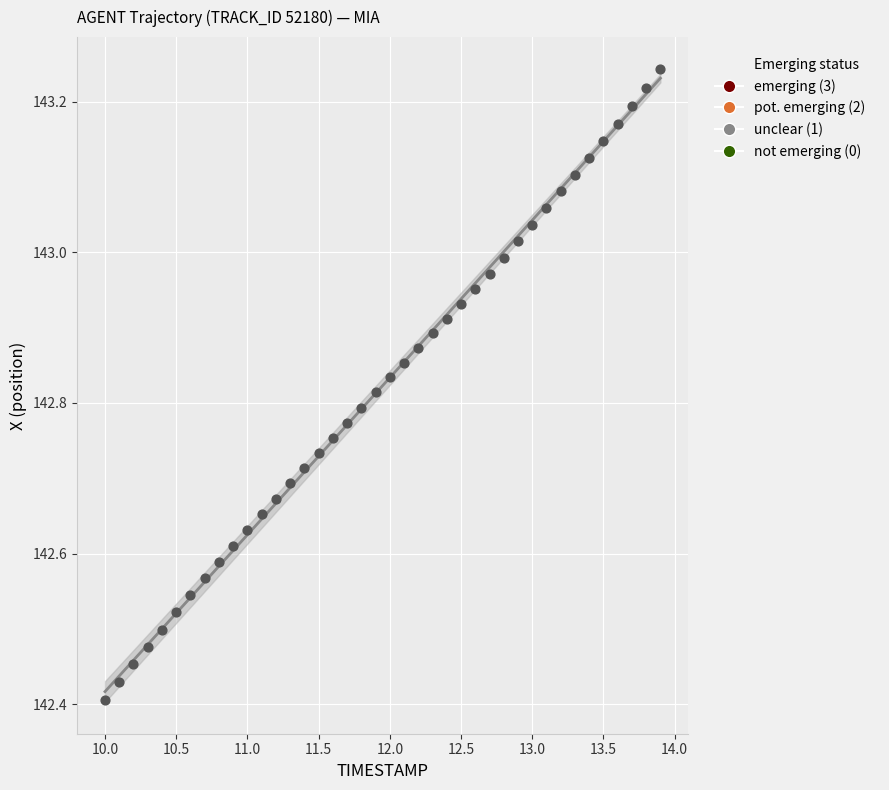

What is the range of Y values (max minus min)?

0.8